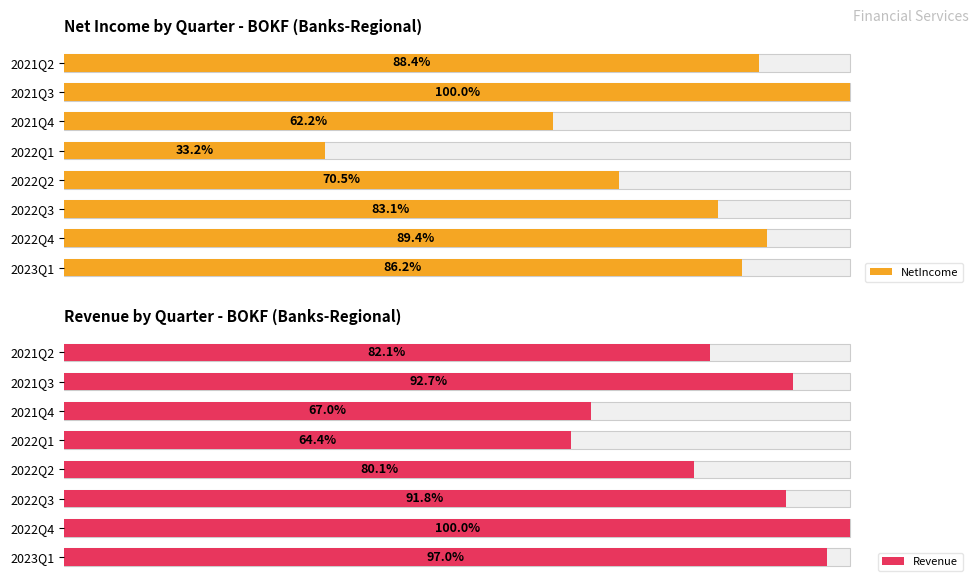

What is the maximum value shown in the chart?

100.0